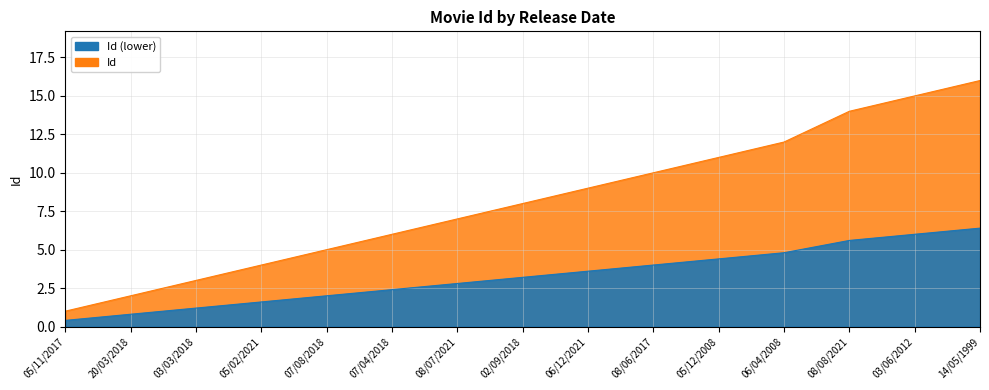

Reading left to right, list all the values displayed in this chart.

05/11/2017=1	20/03/2018=2	03/03/2018=3	05/02/2021=4	07/08/2018=5	07/04/2018=6	08/07/2021=7	02/09/2018=8	06/12/2021=9	08/06/2017=10	05/12/2008=11	06/04/2008=12	08/08/2021=14	03/06/2012=15	14/05/1999=16